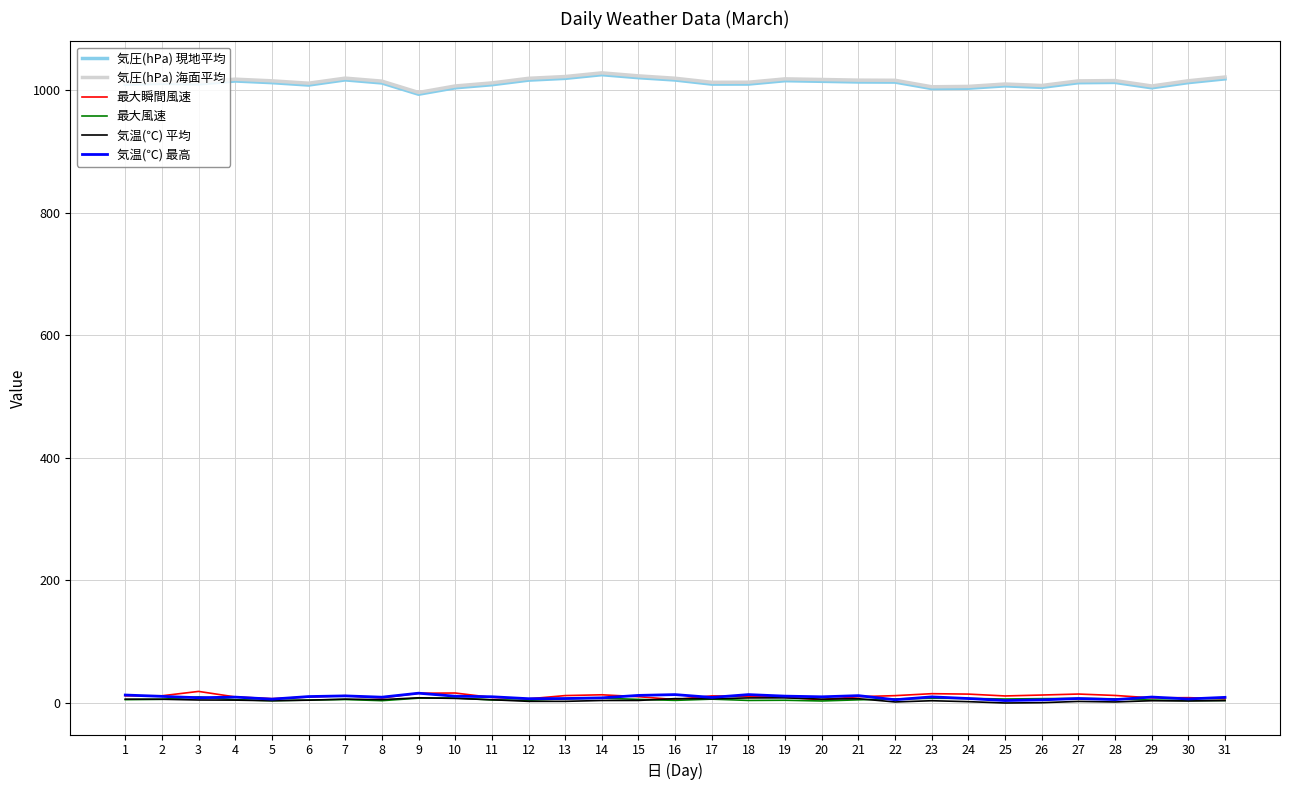

What is the greatest value displayed?

1028.3